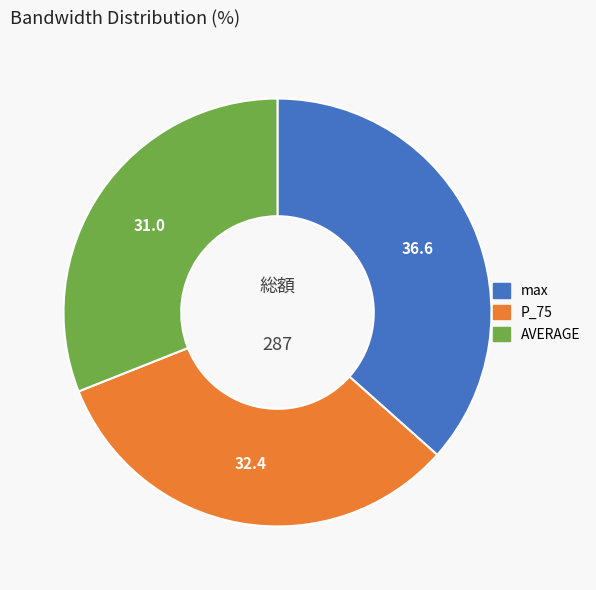

Do AVERAGE and max together represent more than half of the pie?

Yes